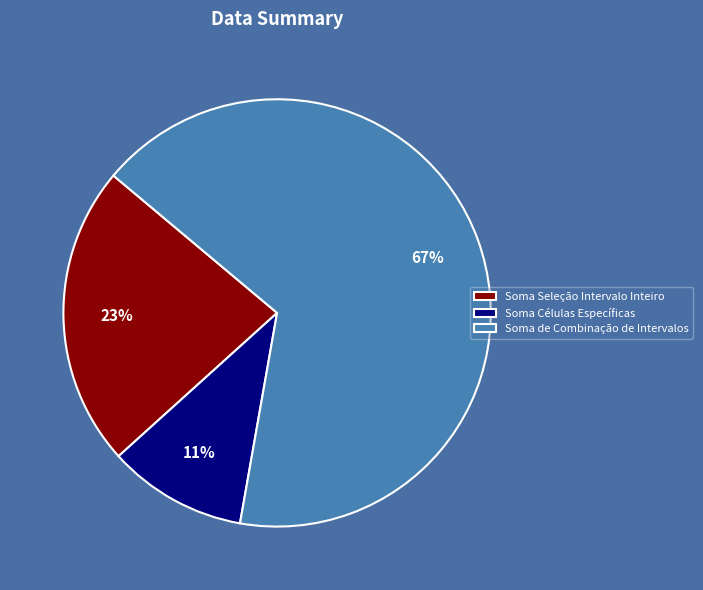

To the nearest percent, what is the combined percentage of Soma Seleção Intervalo Inteiro and Soma de Combinação de Intervalos?

89%